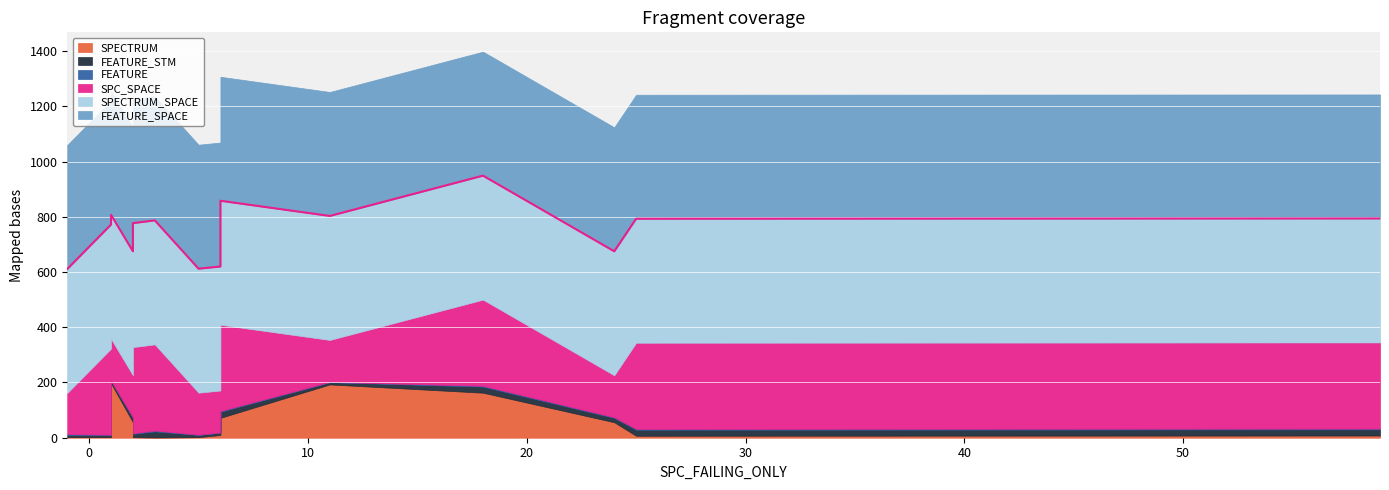

True or false: FEATURE has a value of 4 at 25.

False